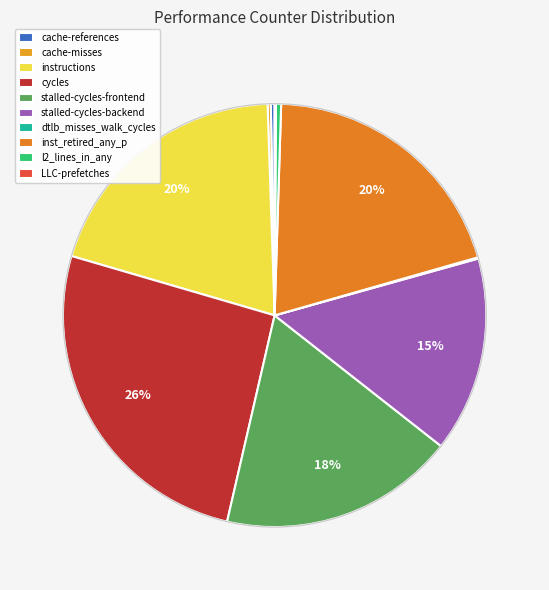

How many slices are in this pie chart?

10